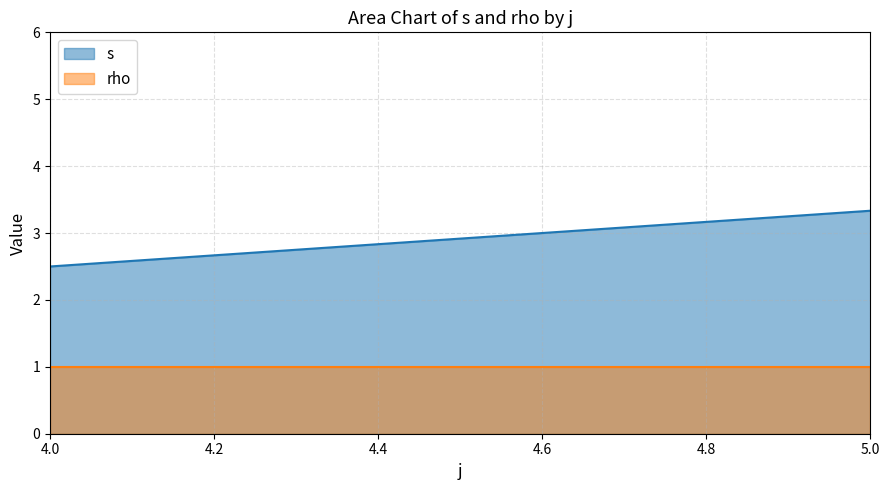

Rank the series by their maximum value, from lowest to highest.

rho, s